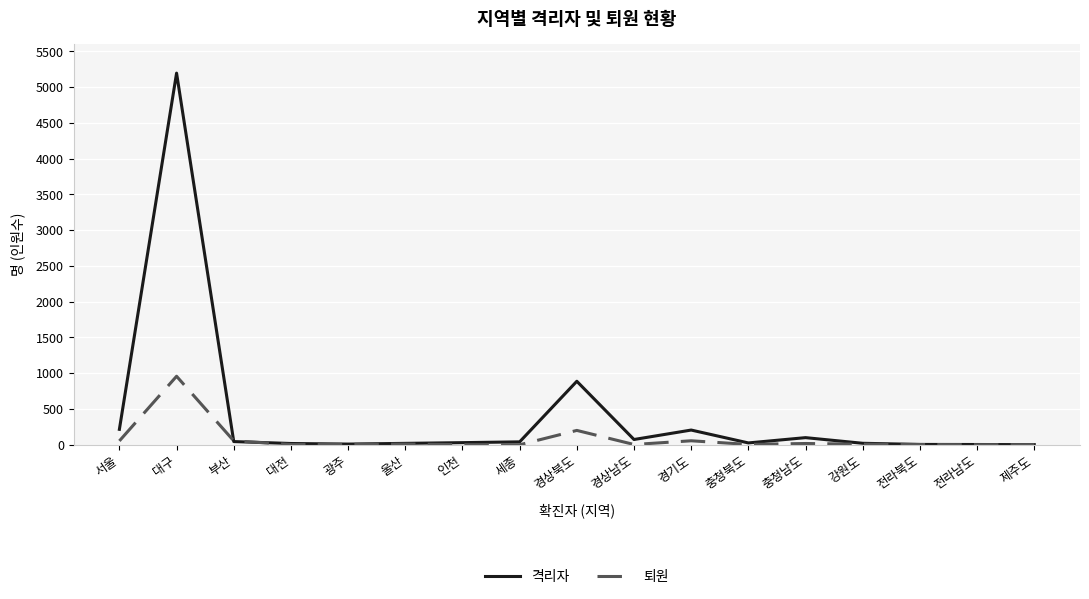

What is the difference between the maximum and second lowest values in the 격리자 series?

5192